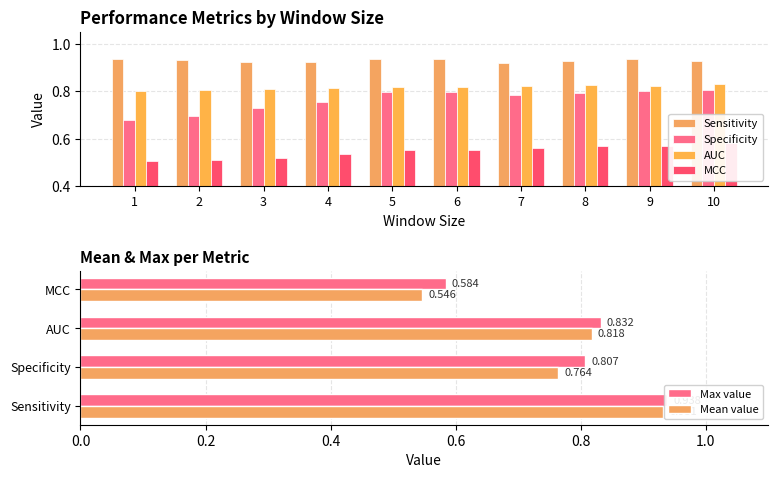

At which label is Specificity closest to 0?

1